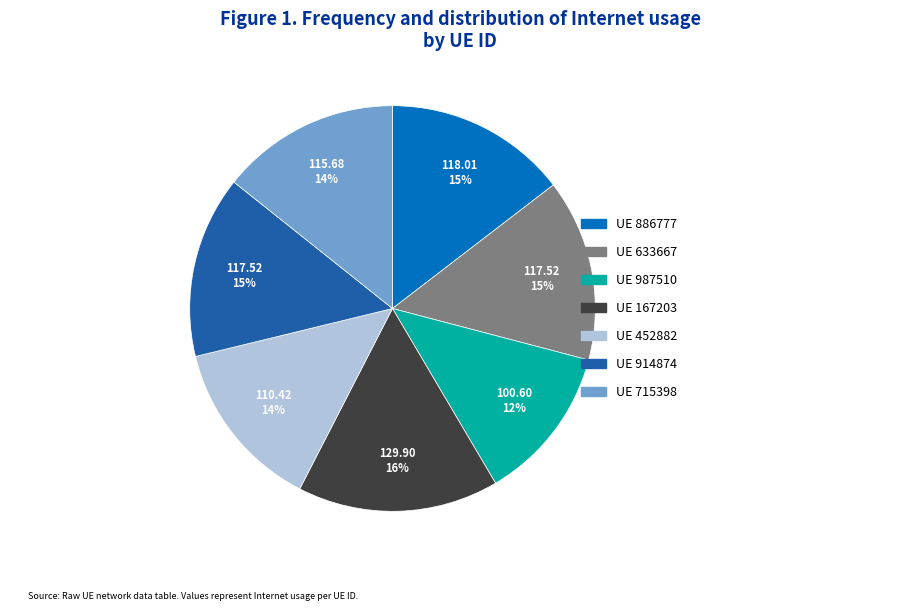

Does any single category account for the majority?

No